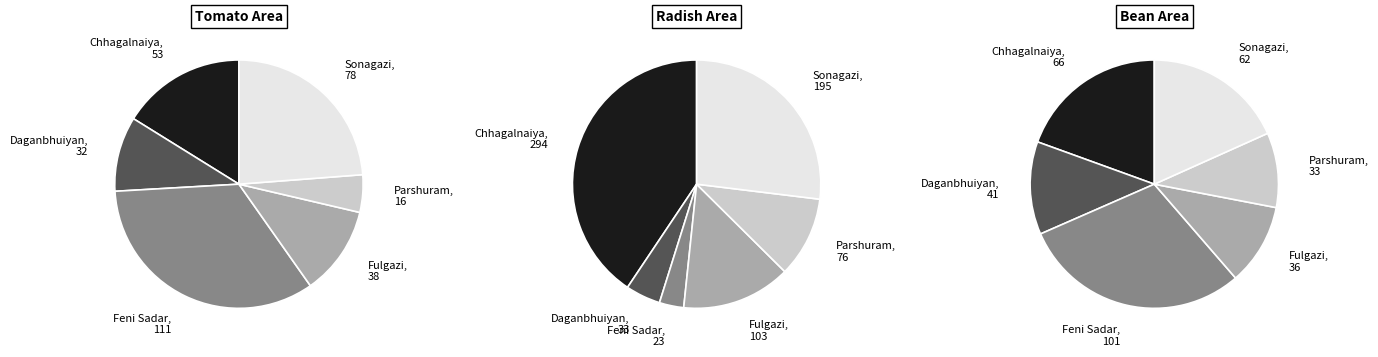

True or false: Chhagalnaiya accounts for 27% of the total.

False